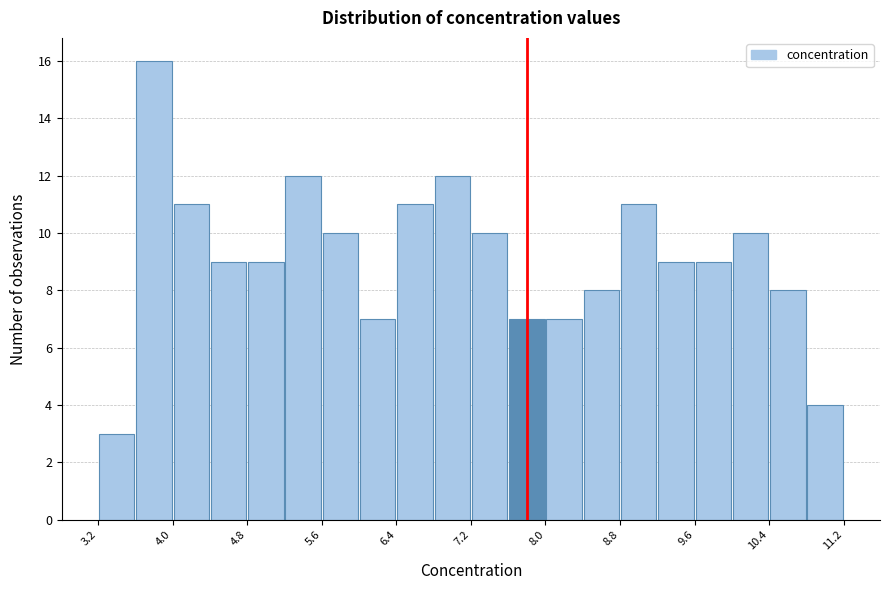

Around what value on the x-axis is the tallest bar? Give the approximate position of its centre, as read against the axis.

3.8